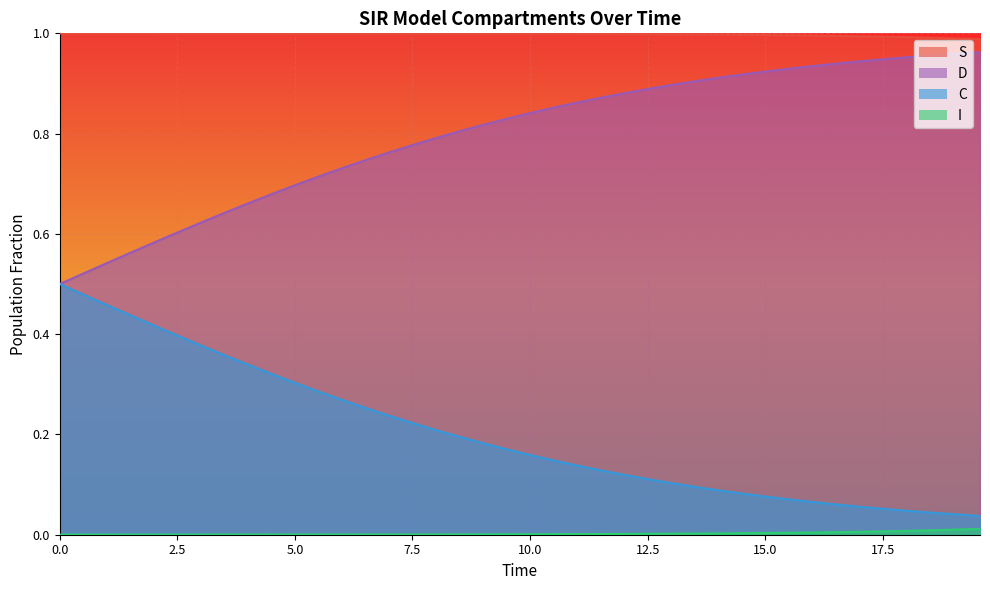

How many lines are shown in the chart?

4